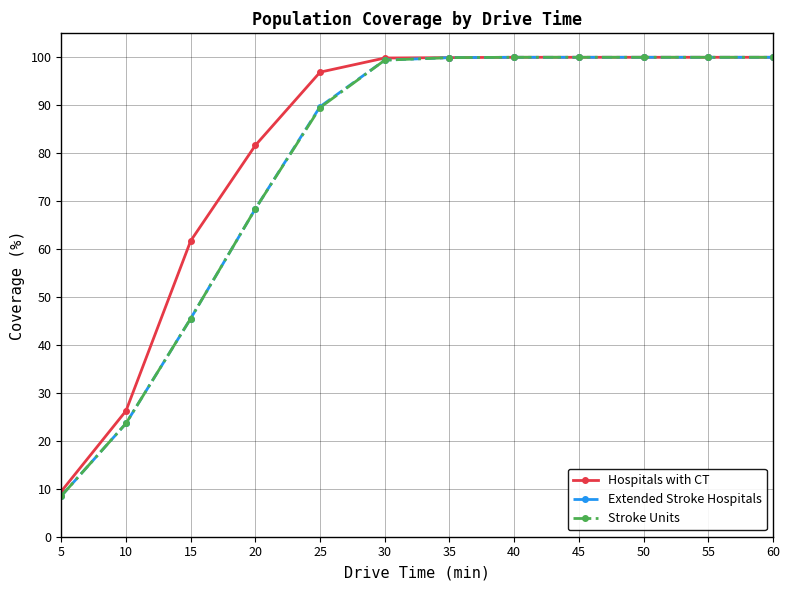

The Hospitals with CT series shows 5.7 at 5. True or false?

False